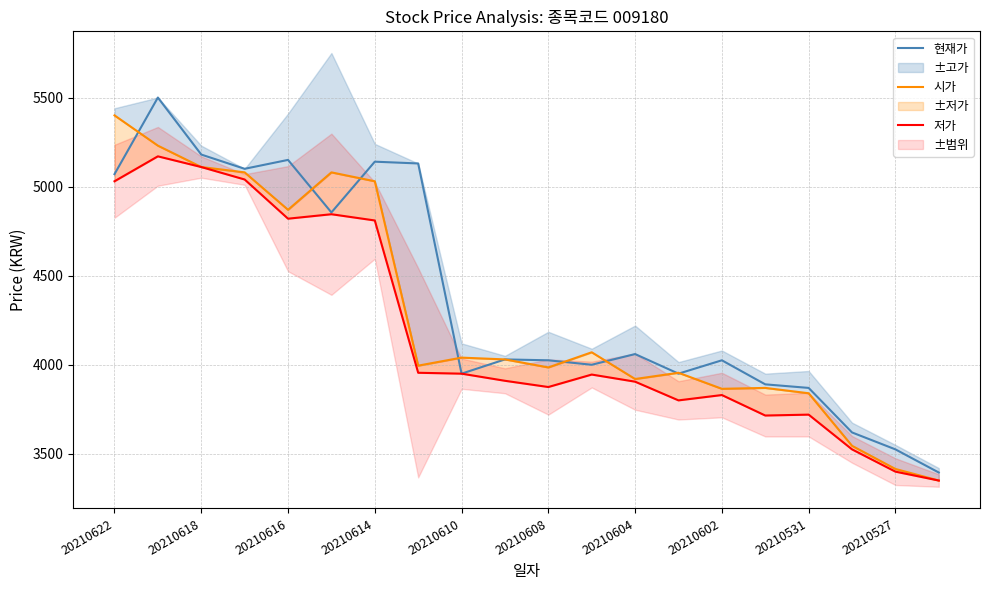

True or false: 저가 has more than 2 interior local peaks.

True